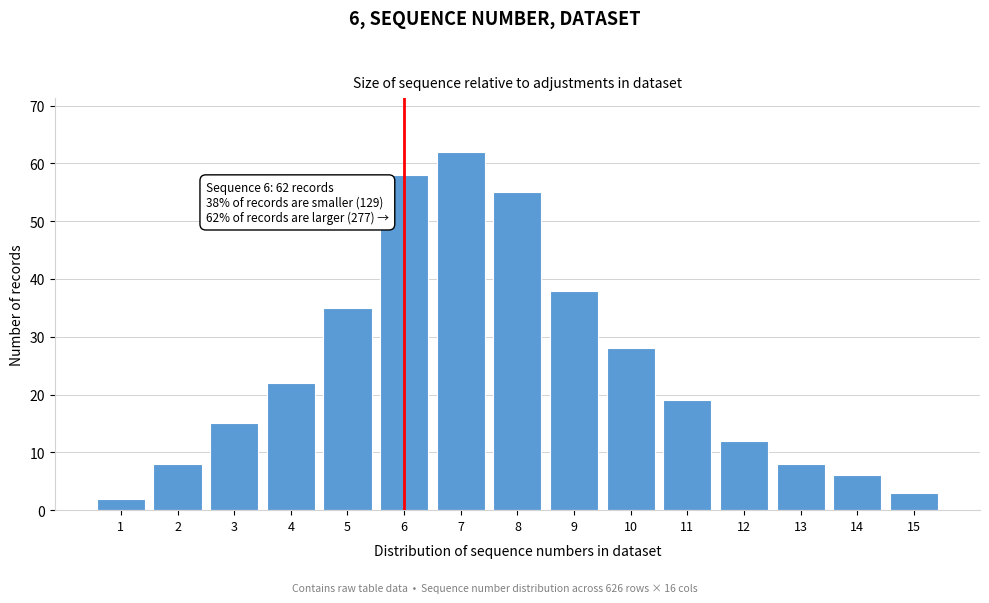

Reading left to right, list all the values displayed in this chart.

2	8	15	22	35	58	62	55	38	28	19	12	8	6	3